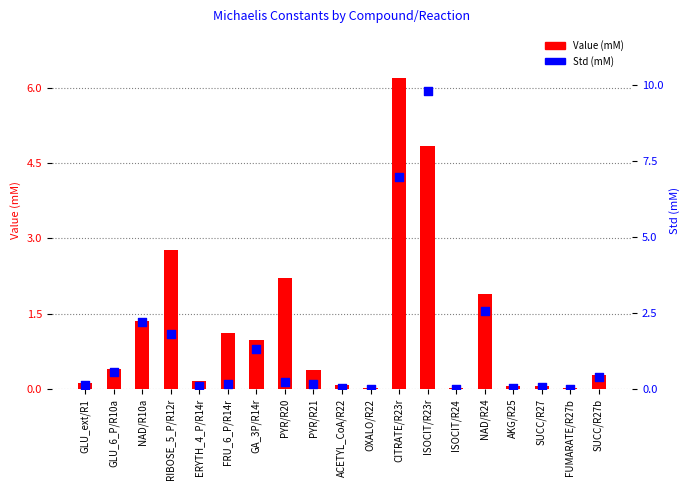

What are all the series names shown in the legend?

Value (mM), Std (mM)